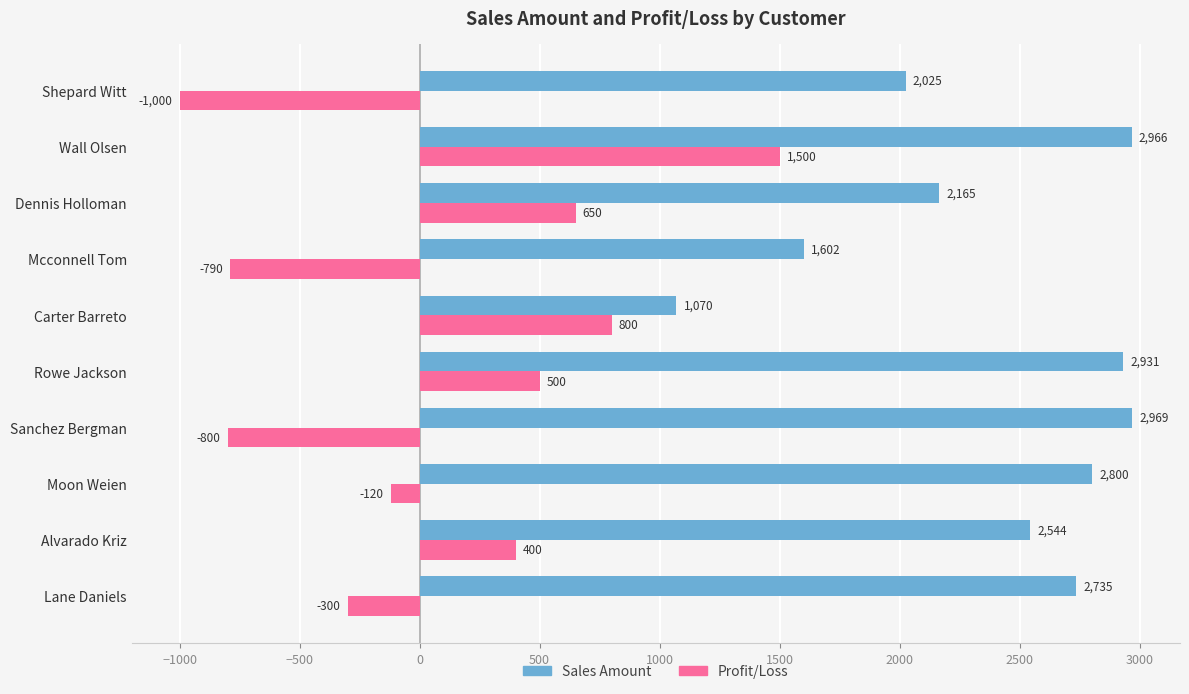

What is the lowest value of the Profit/Loss series?

-1000